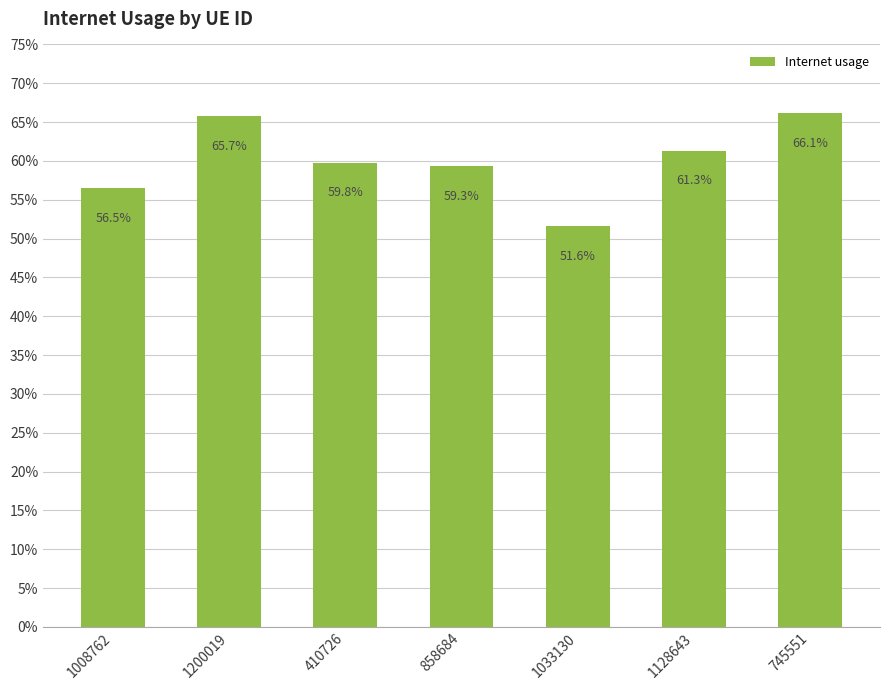

Does the chart contain any negative values?

No